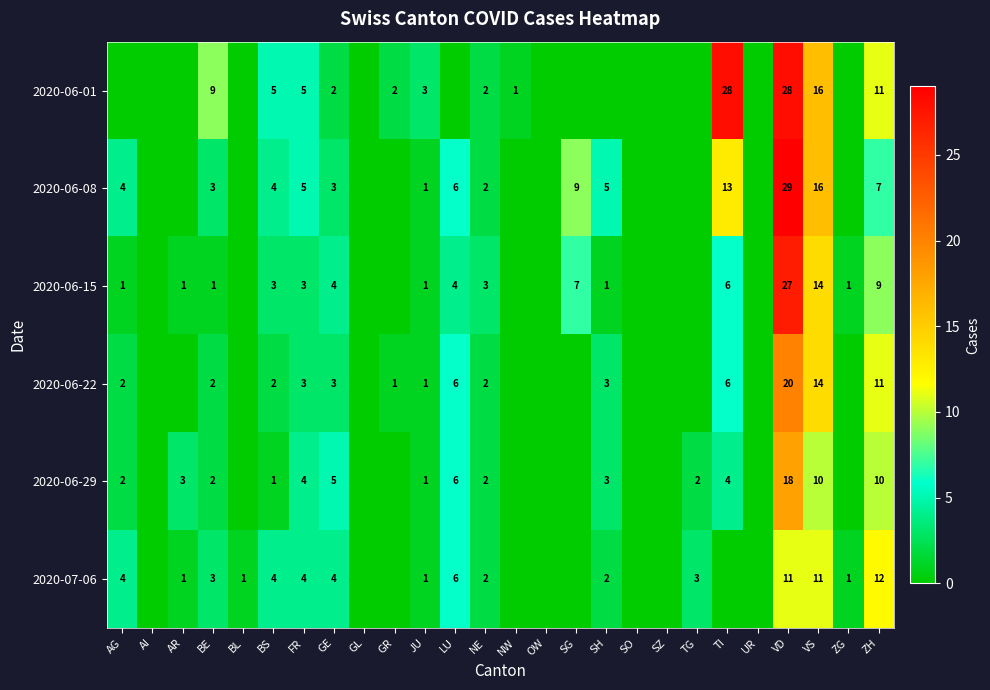

Is it true that 2020-06-08 equals 5 at GE?

False